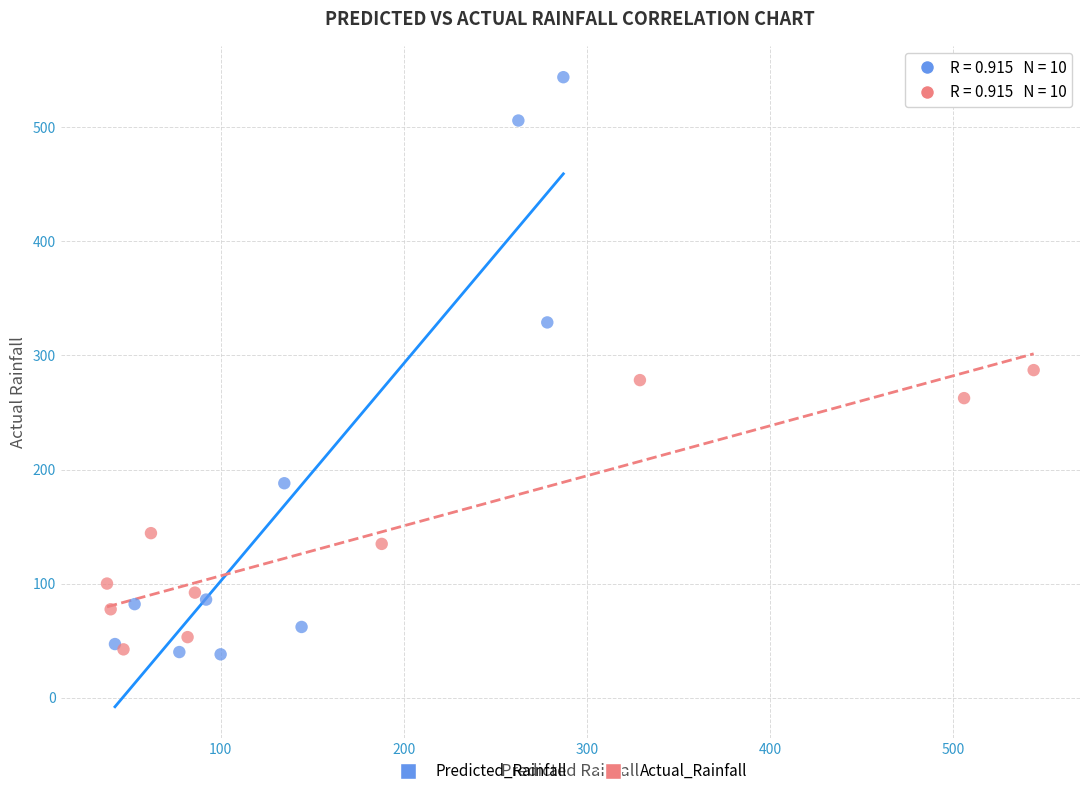

Which series reaches the maximum Y coordinate?

Predicted_Rainfall